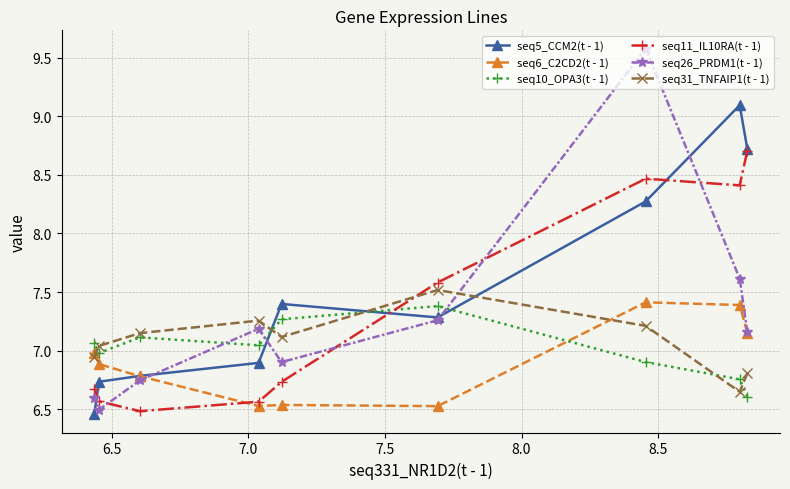

What is the maximum value shown in the chart?

9.6